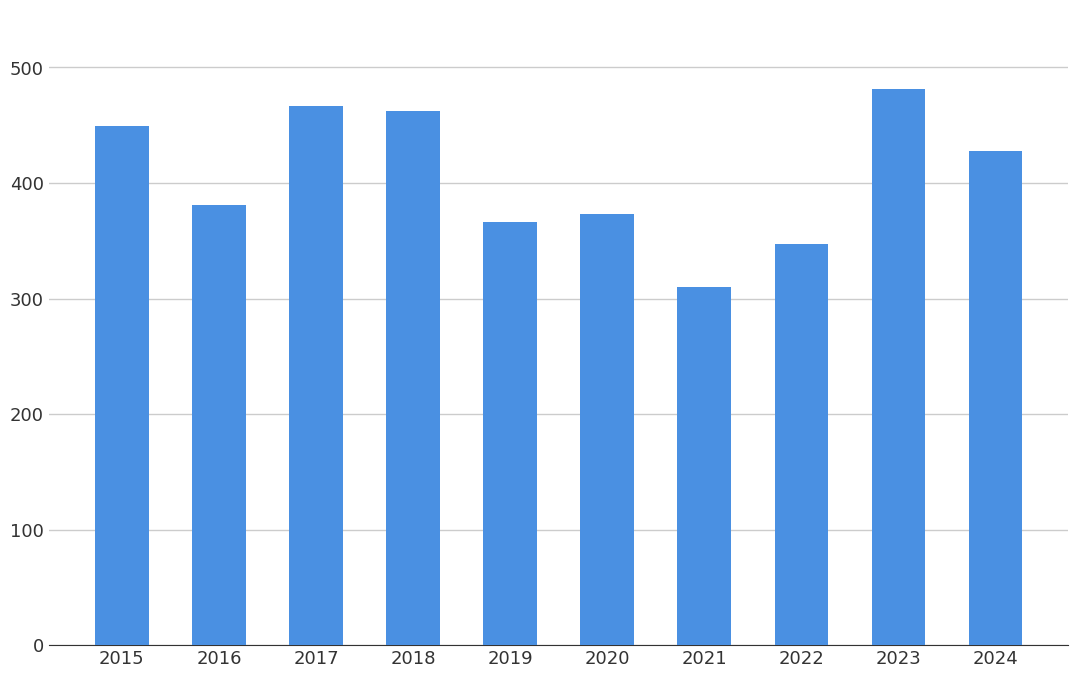

What is the difference between the maximum and minimum values?

171